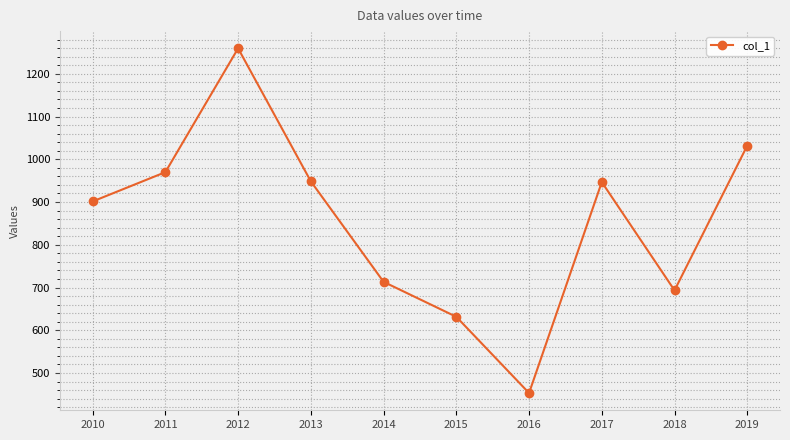

The chart shows a value of 1259.5 at 2012. True or false?

True